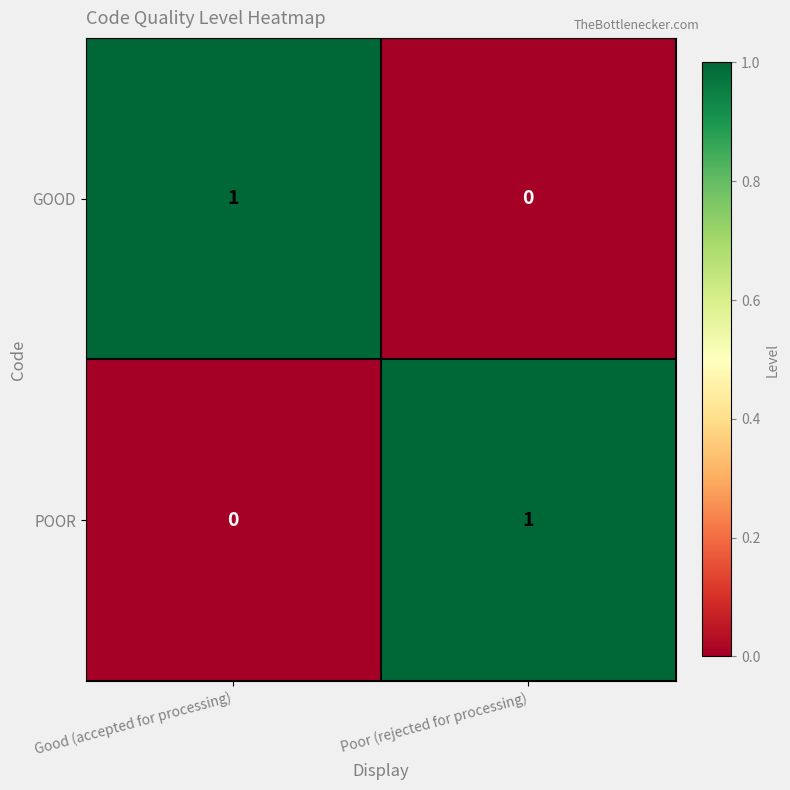

Is the value of GOOD at Good (accepted for processing) greater than the value of POOR at Good (accepted for processing)?

Yes